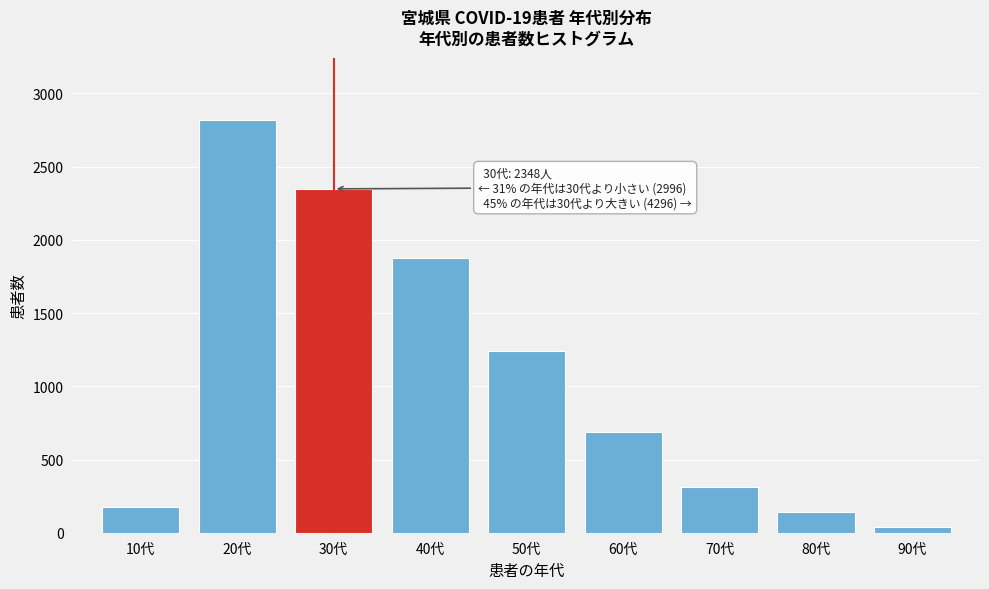

Reading left to right, what are all the values shown in this chart?

175	2821	2348	1876	1243	687	312	142	36